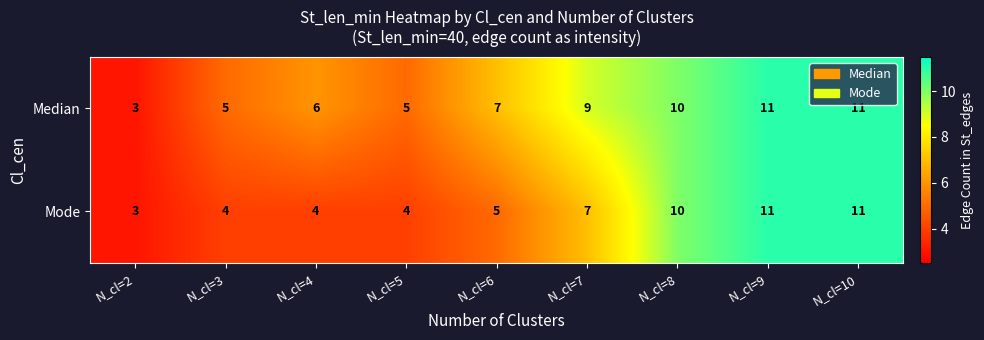

List the series in order of their overall mean, highest first.

Median, Mode